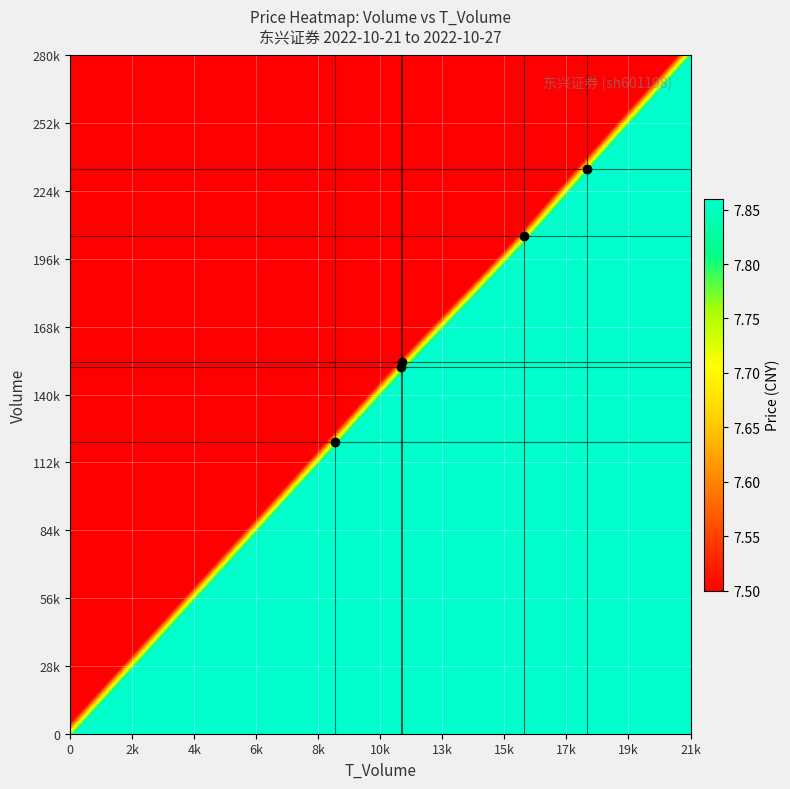

Is it true that volume equals 233498.0 at 4?

True